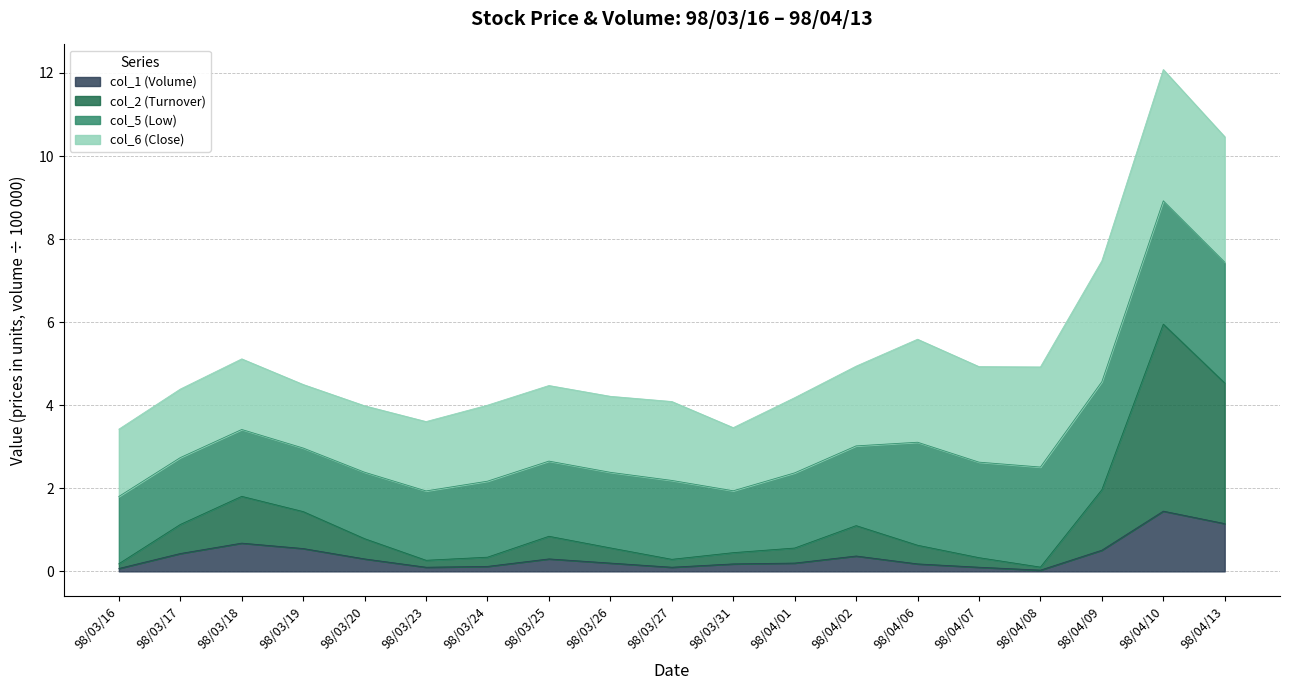

True or false: col_2 (Turnover) and col_1 (Volume) intersect in this chart.

False